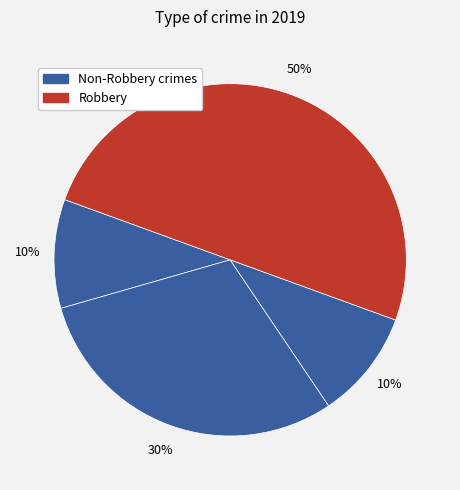

Is there a majority slice in this chart?

No